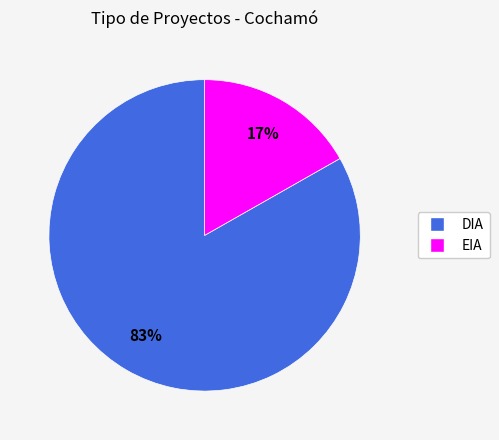

To the nearest percent, what is the average slice percentage?

50%